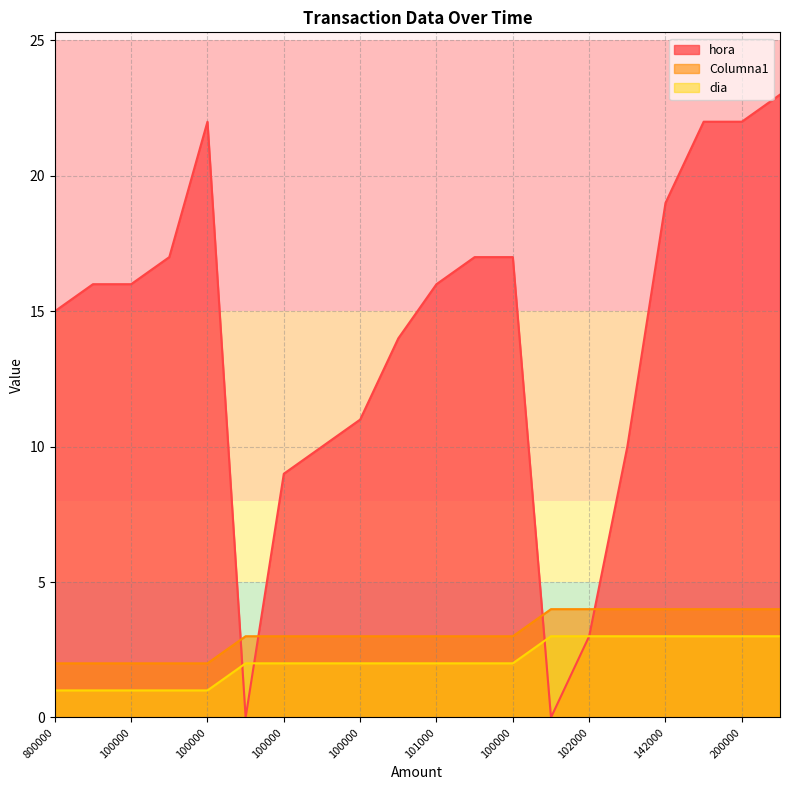

Reading left to right, list all the values displayed in this chart.

hora: 15	16	16	17	22	0	9	10	11	14	16	17	17	0	3	10	19	22	22	23
Columna1: 2	2	2	2	2	3	3	3	3	3	3	3	3	4	4	4	4	4	4	4
dia: 1	1	1	1	1	2	2	2	2	2	2	2	2	3	3	3	3	3	3	3